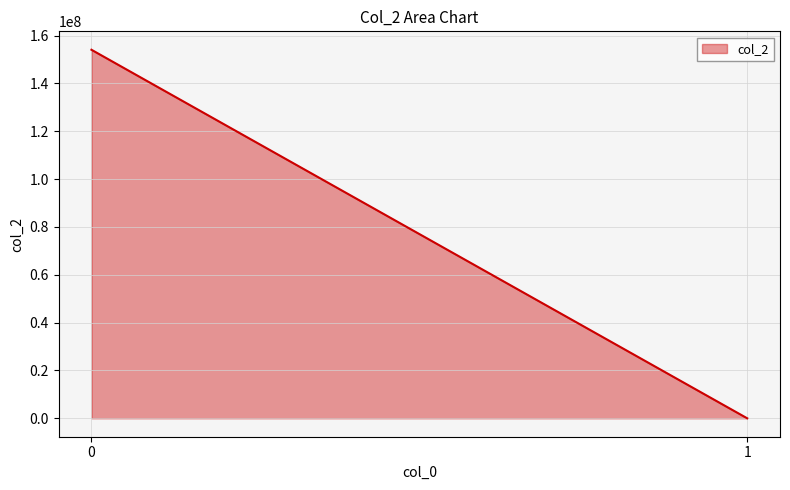

True or false: the data shows 0 at 1.

True